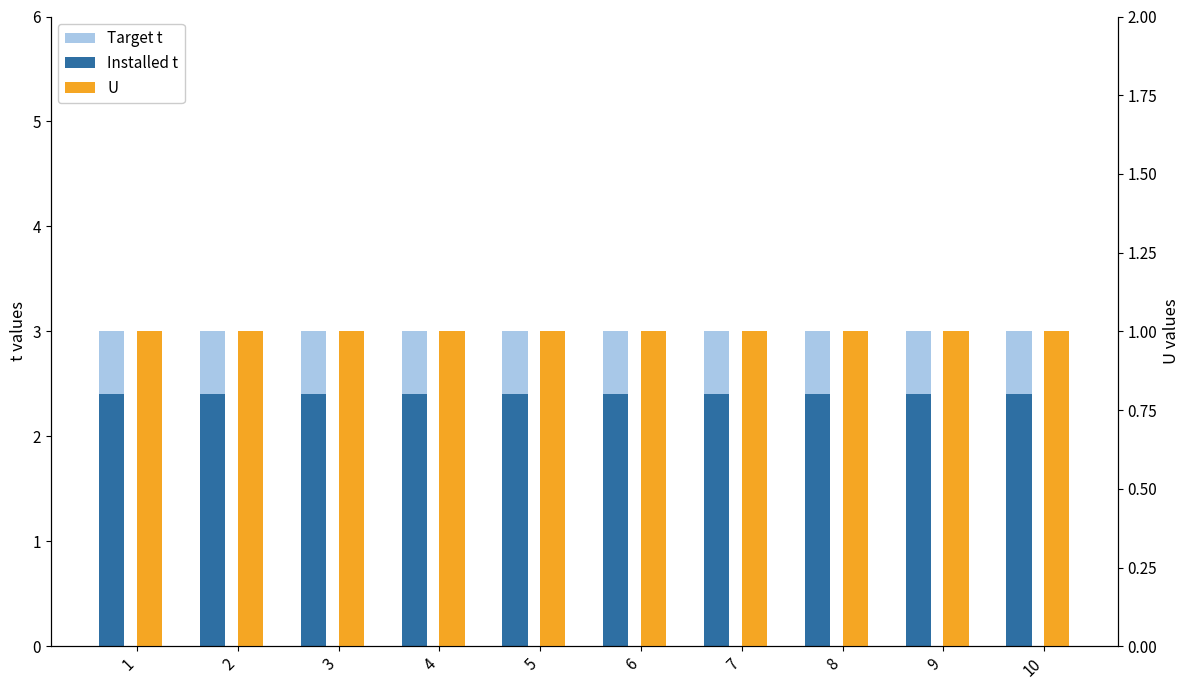

Reading right to left, transcribe all the data shown in this chart.

Target t: 3.0	3.0	3.0	3.0	3.0	3.0	3.0	3.0	3.0	3.0
Installed t: 2.4	2.4	2.4	2.4	2.4	2.4	2.4	2.4	2.4	2.4
U: 1.0	1.0	1.0	1.0	1.0	1.0	1.0	1.0	1.0	1.0